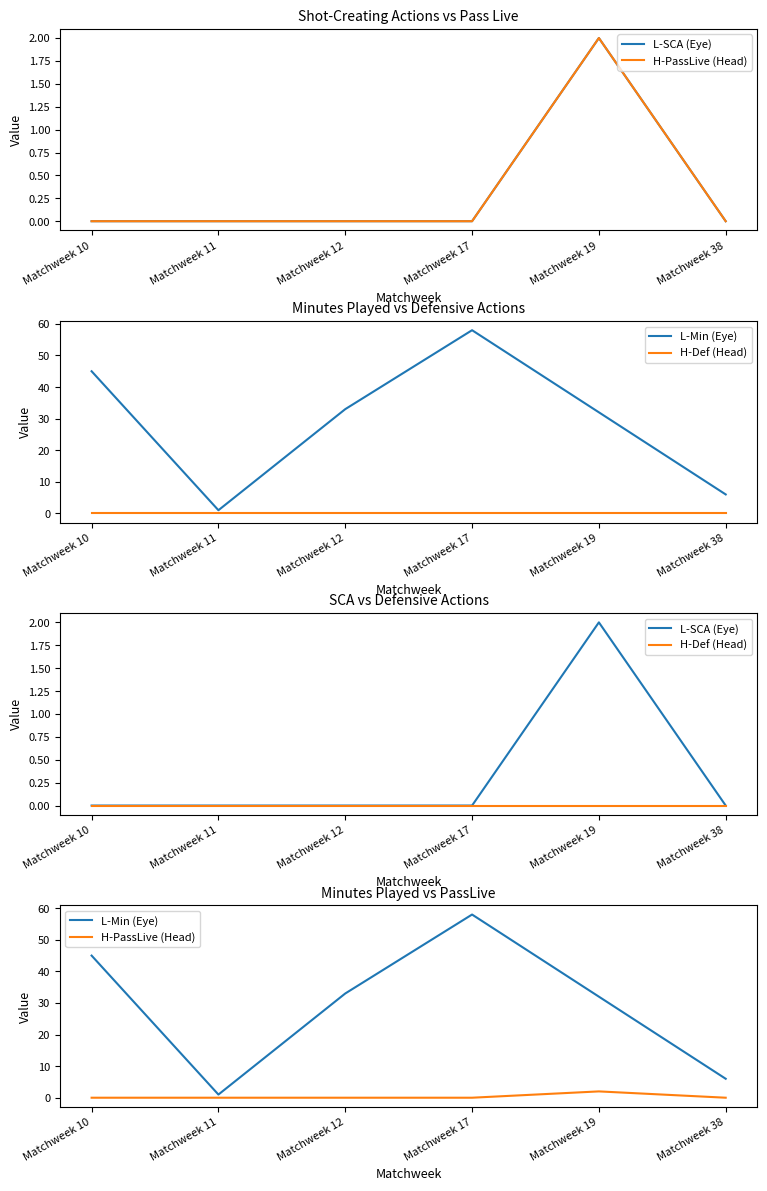

The H-PassLive (Head) series shows 1 at Matchweek 10. True or false?

False